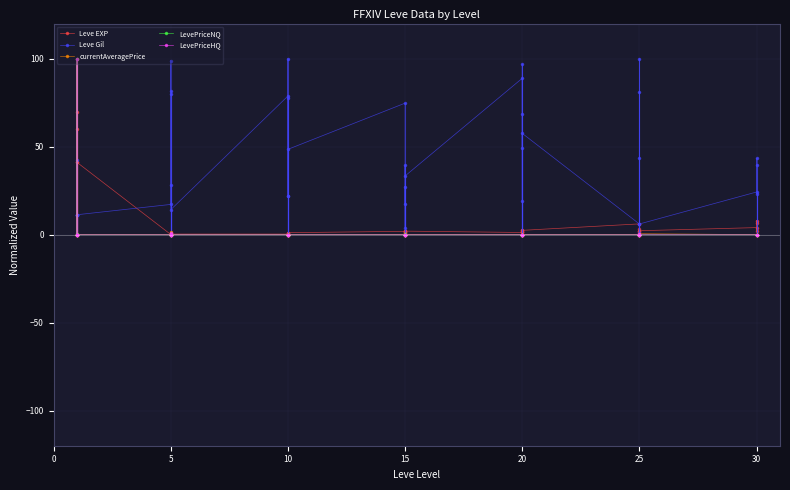

How many lines are shown in the chart?

5